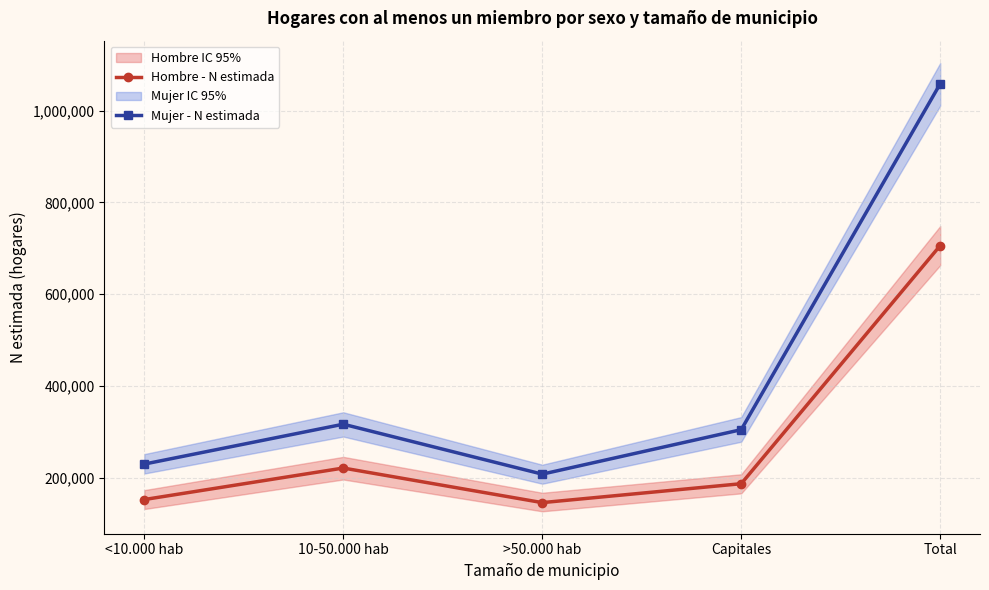

Reading left to right, list all the values displayed in this chart.

Hombre - N estimada: 152380	221059	145656	186908	706004
Mujer - N estimada: 229665	316600	207734	304699	1058698